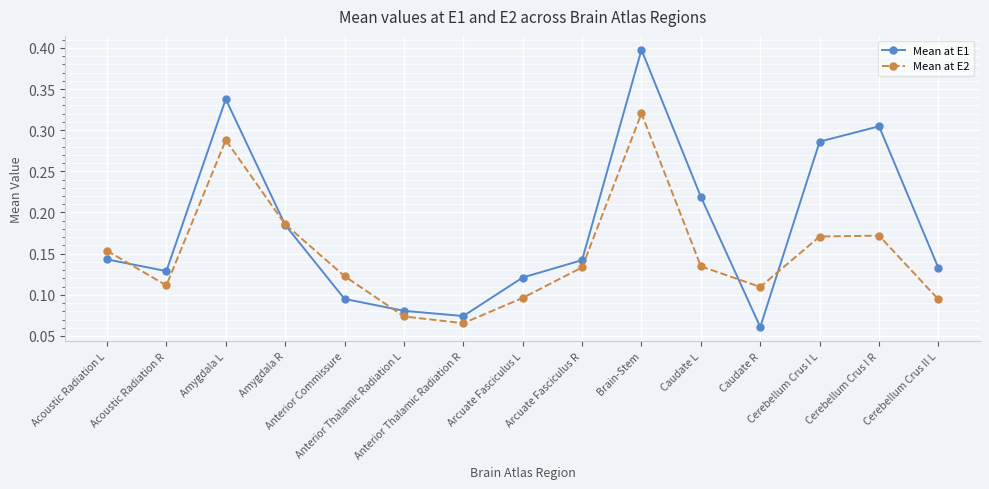

Which series has the largest total across all categories?

Mean at E1